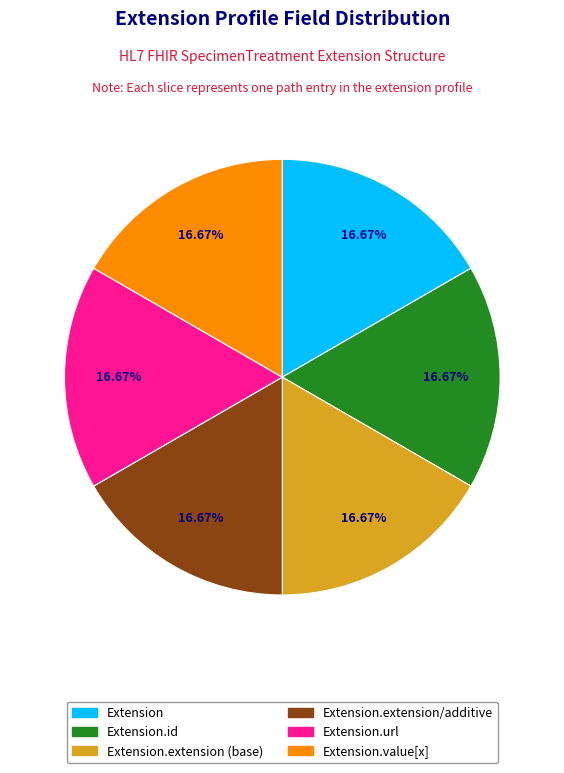

To the nearest percent, what is the average slice percentage?

17%